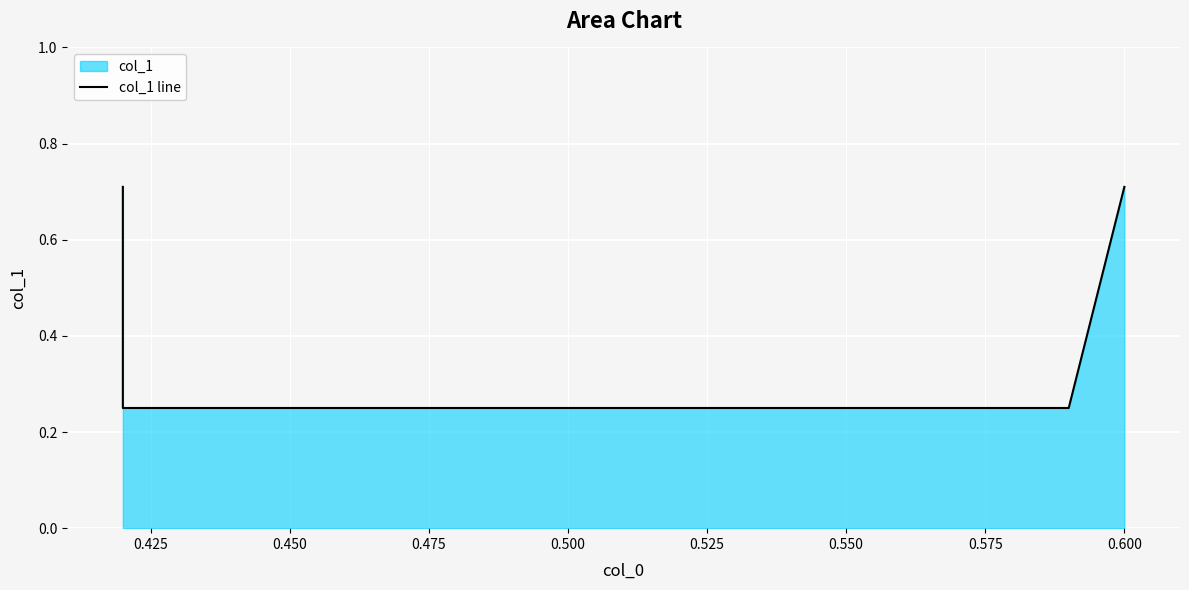

Reading left to right, extract all data points from this chart.

0.7	0.2	0.2	0.7